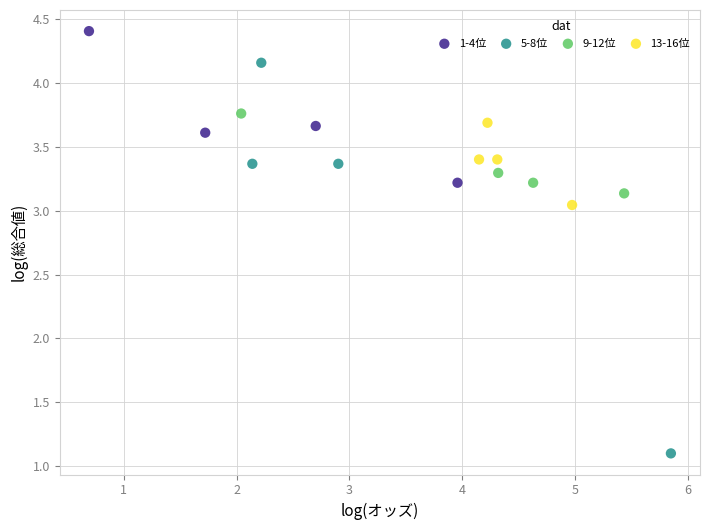

Which series has the largest Y range (max minus min)?

5-8位